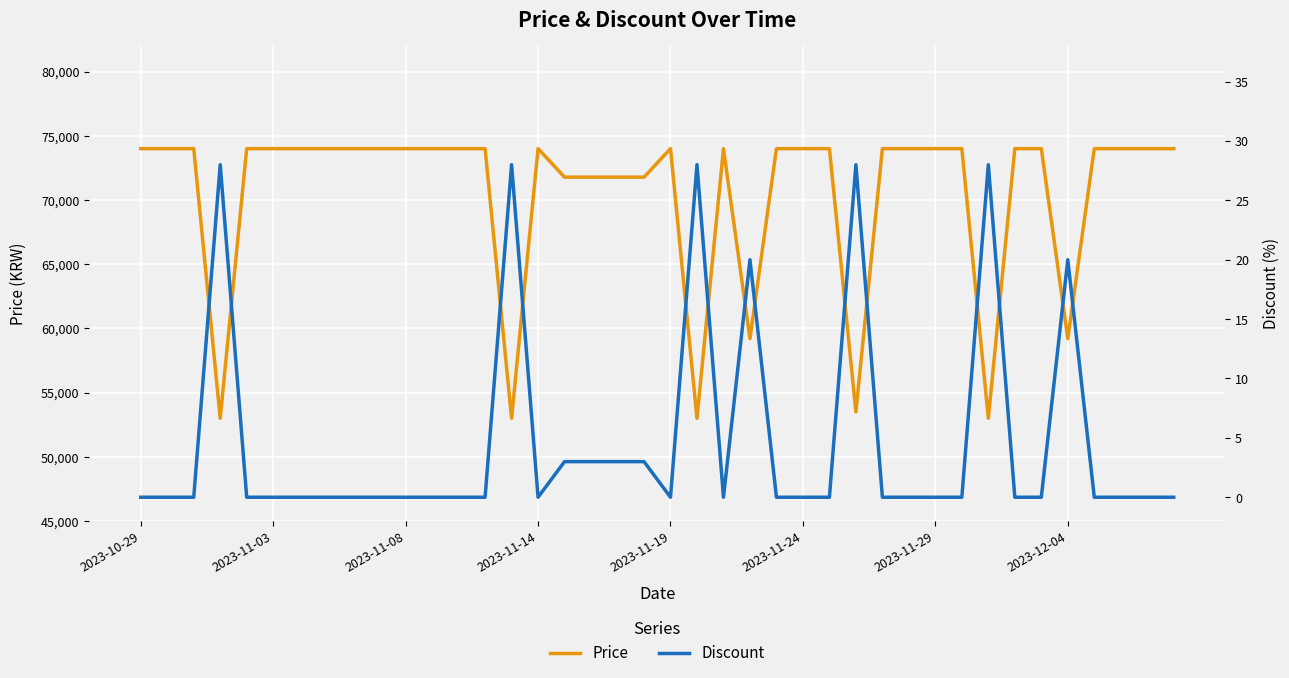

True or false: Discount and Price cross at least once.

False